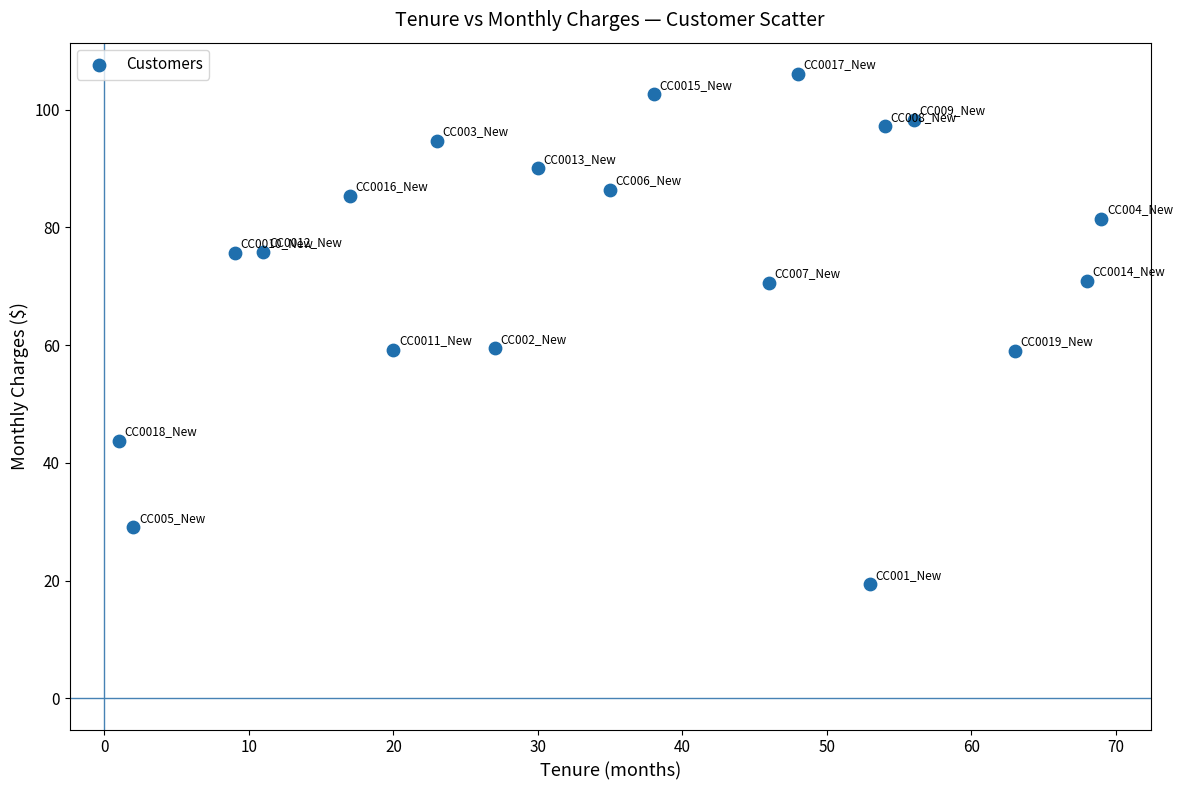

What is the range of Y values (max minus min)?

86.7